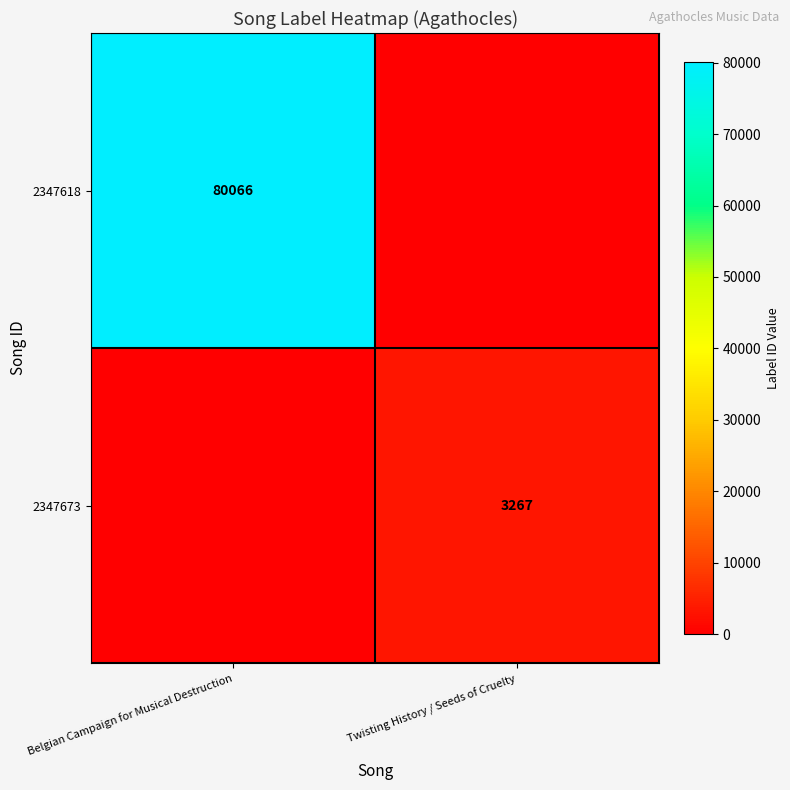

The value of 2347673 at Twisting History / Seeds of Cruelty is 3267. True or false?

True